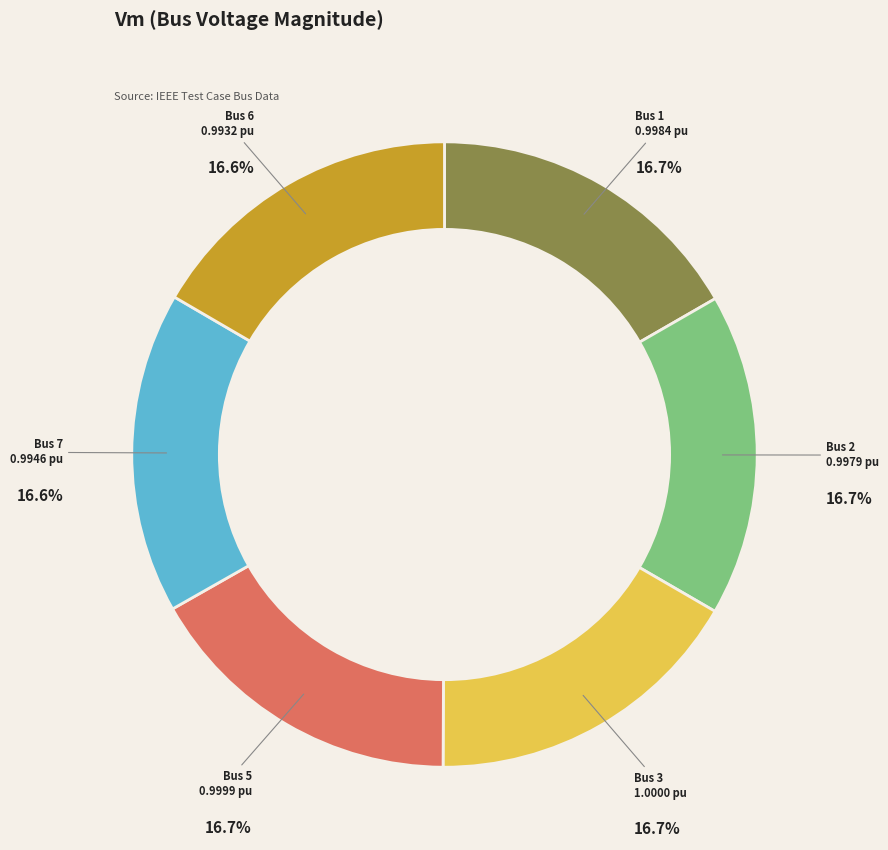

Combined, what portion of the pie is Bus 7 and Bus 5?

33.3%